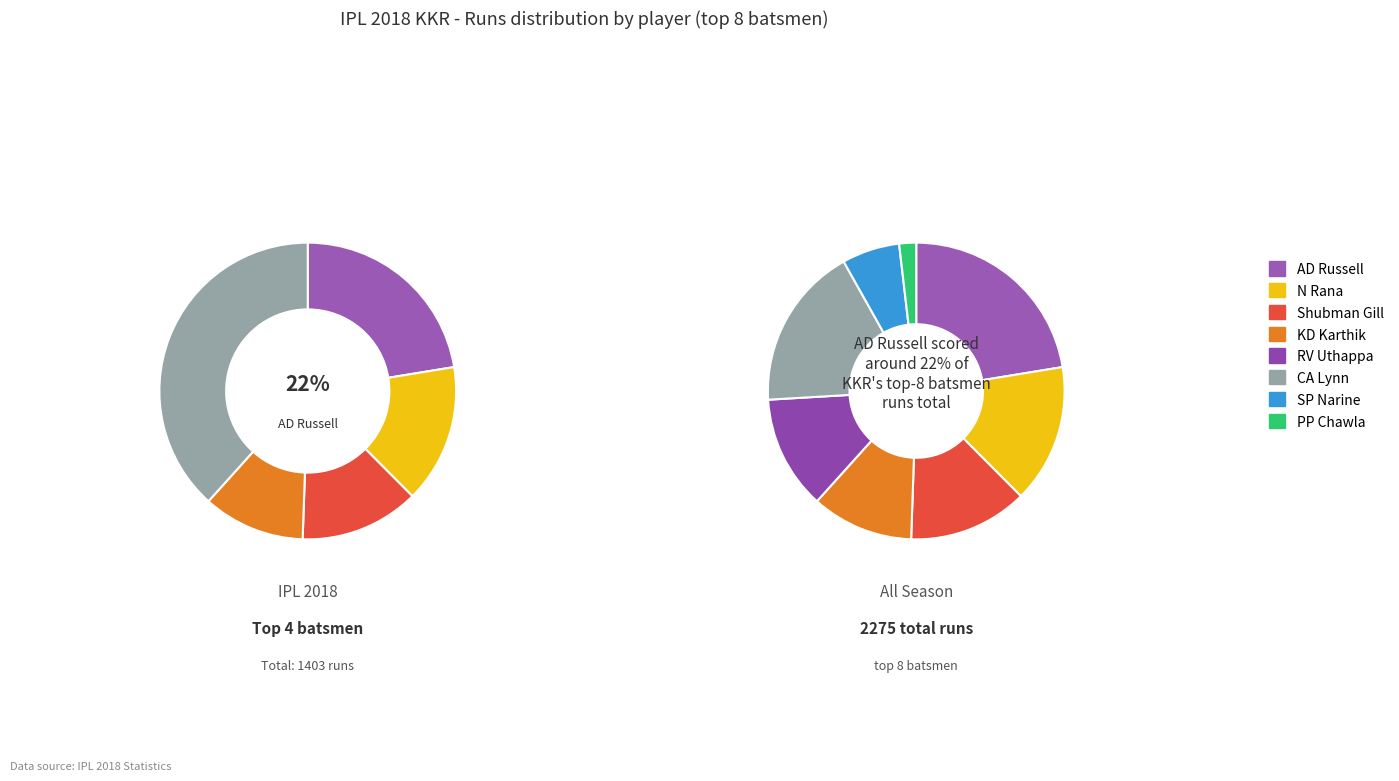

To the nearest percent, what percentage of the pie is PP Chawla?

2%